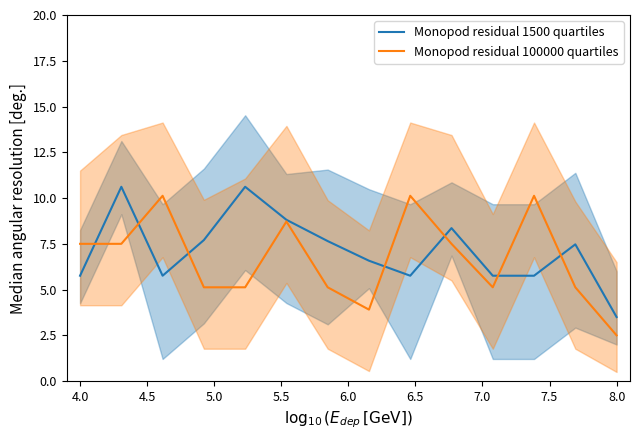

What is the lowest value of the Monopod residual 100000 quartiles series?

2.5